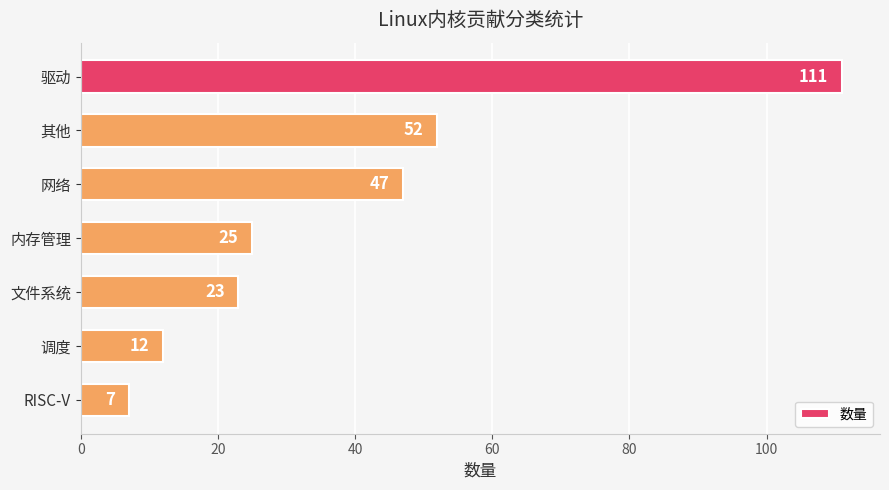

At which label is the value closest to 59?

其他